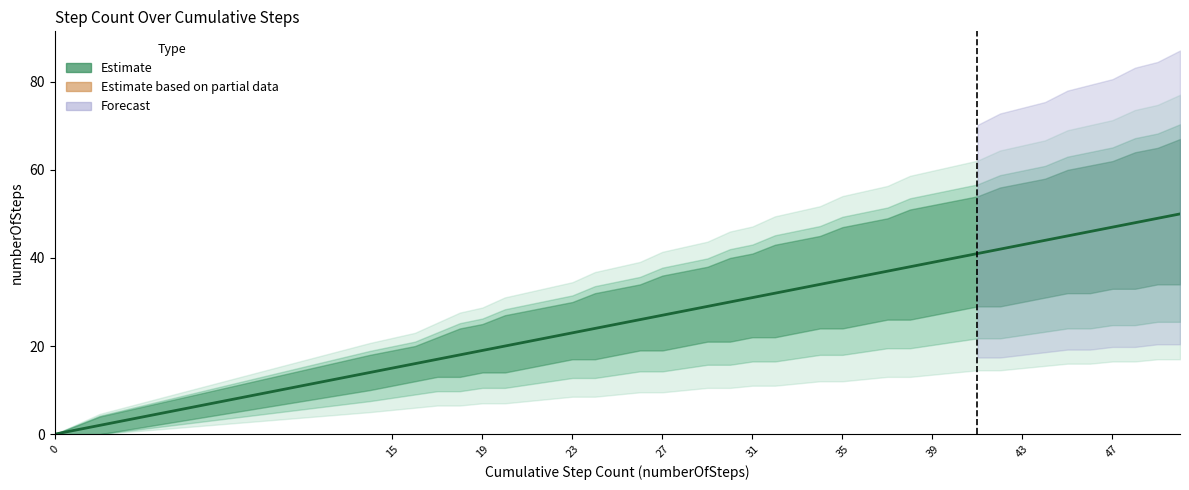

Is the value of upper_bound at 26 greater than the value of numberOfSteps at 28?

Yes